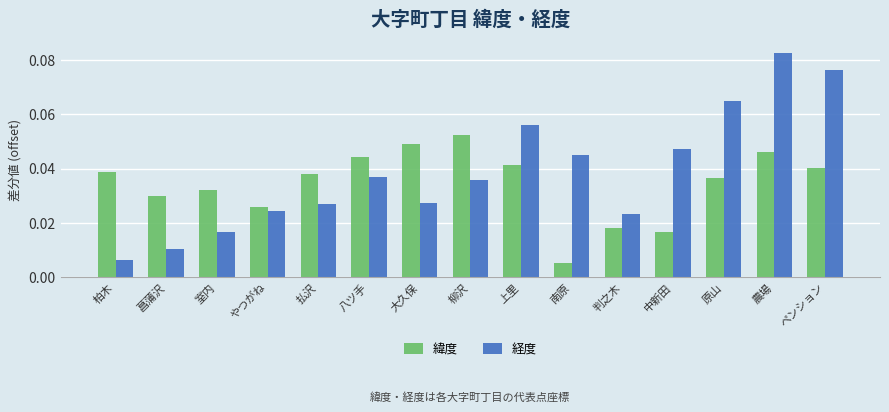

Between 室内 and 払沢, which series saw the biggest shift?

経度